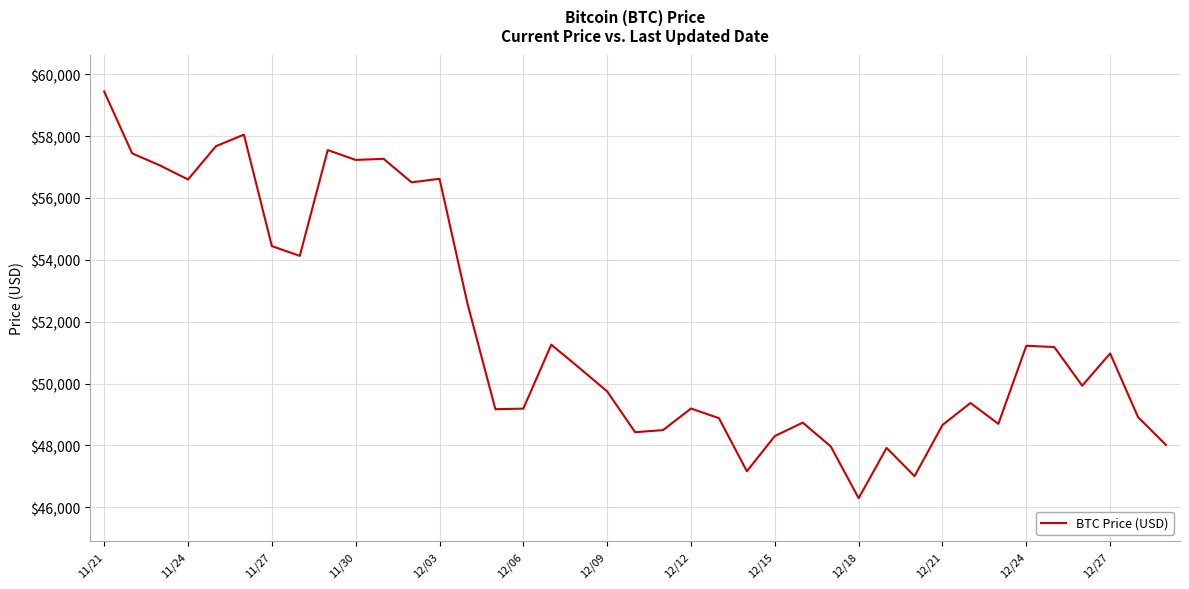

What is the maximum value shown in the chart?

59441